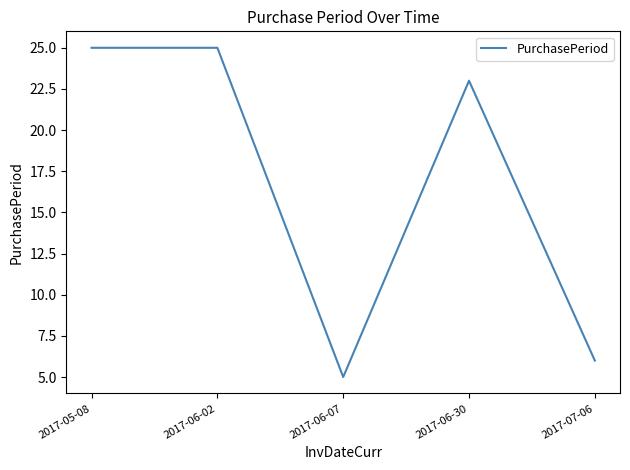

Reading left to right, list all the values displayed in this chart.

2017-05-08=25	2017-06-02=25	2017-06-07=5	2017-06-30=23	2017-07-06=6